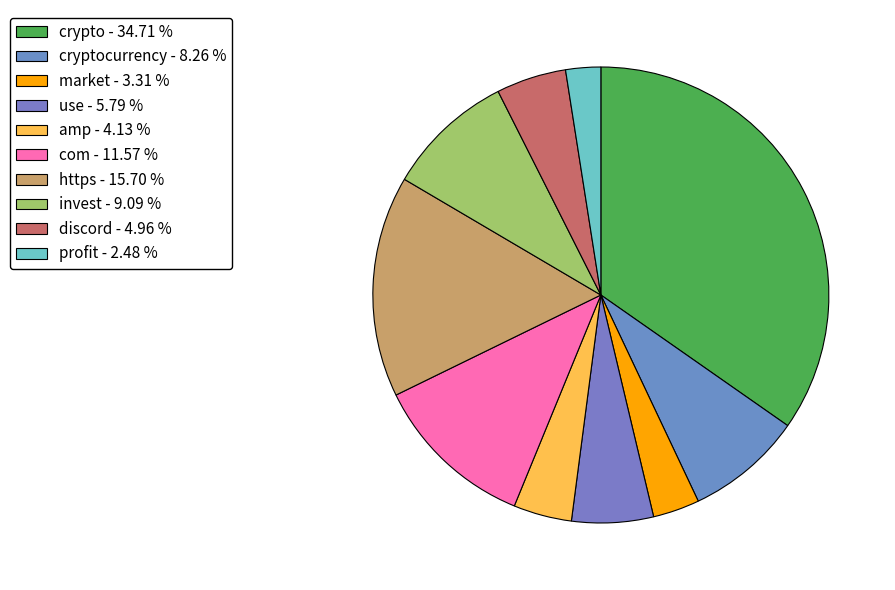

To the nearest percent, what is the average slice percentage?

10%